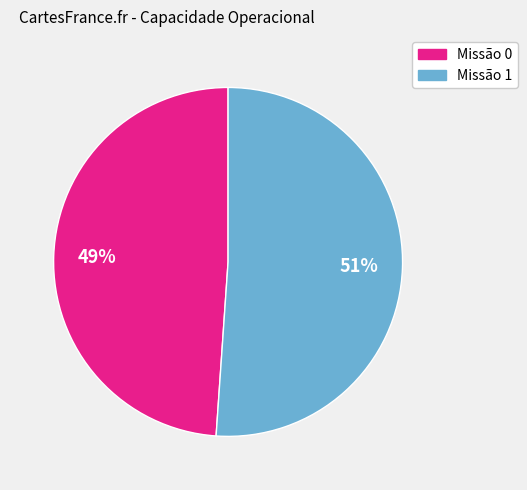

Does any single category account for the majority?

Yes